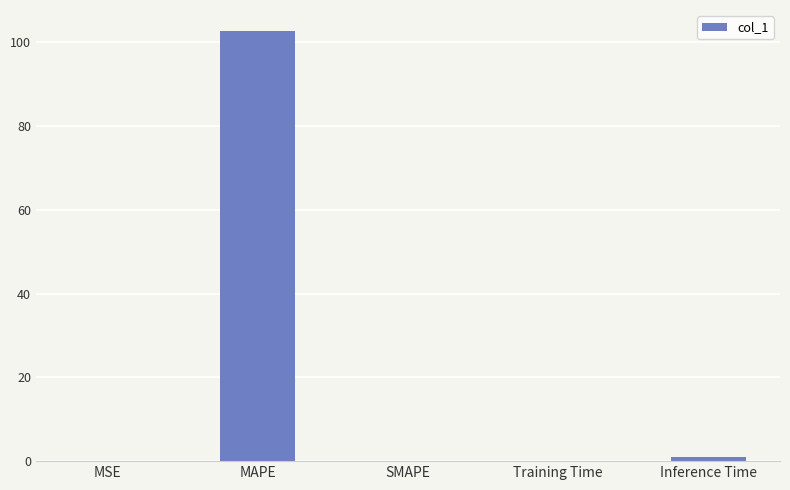

Which has a higher value, MAPE or Training Time?

MAPE